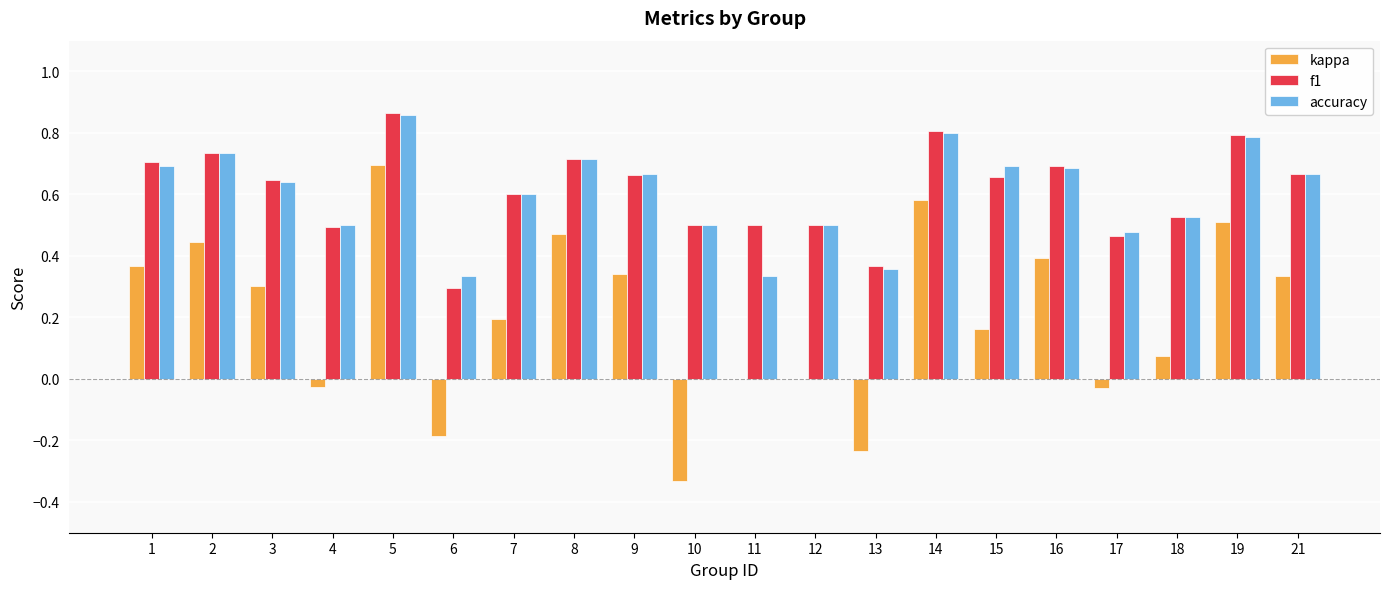

Which series has the widest spread of values?

kappa